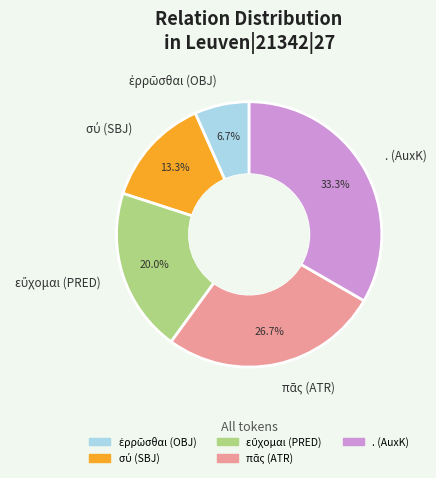

Is there a majority slice in this chart?

No